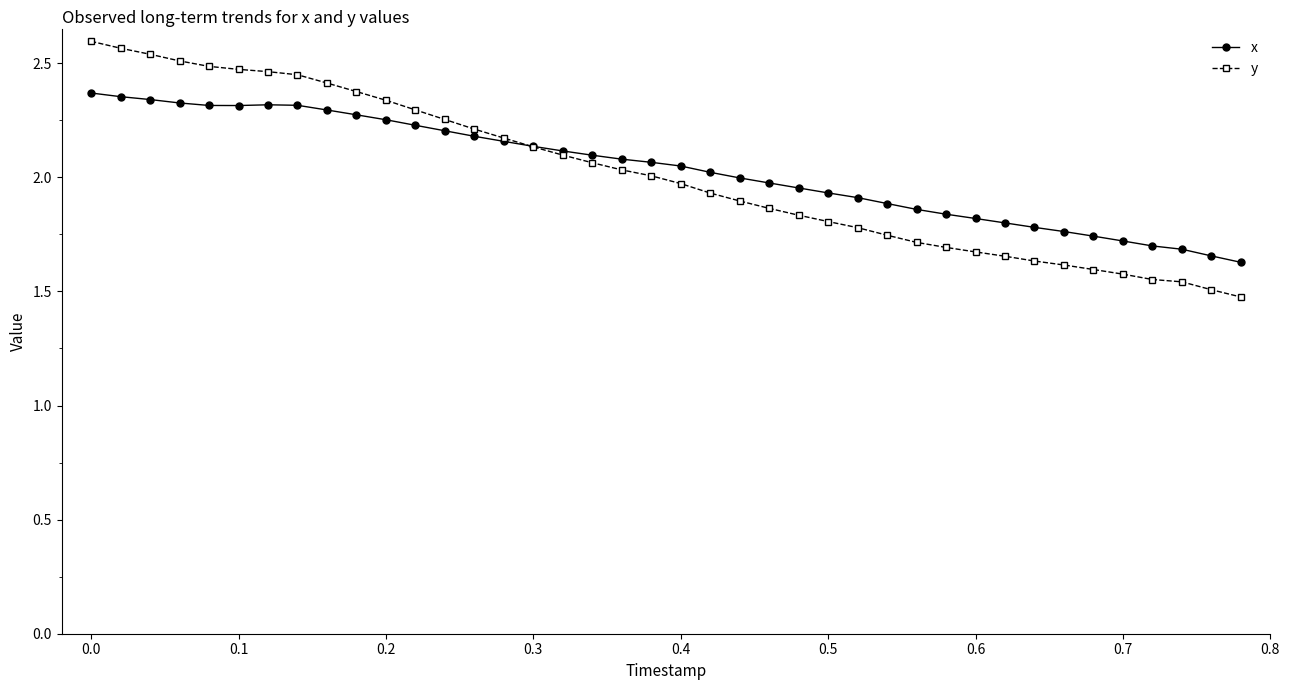

True or false: y and x intersect in this chart.

True